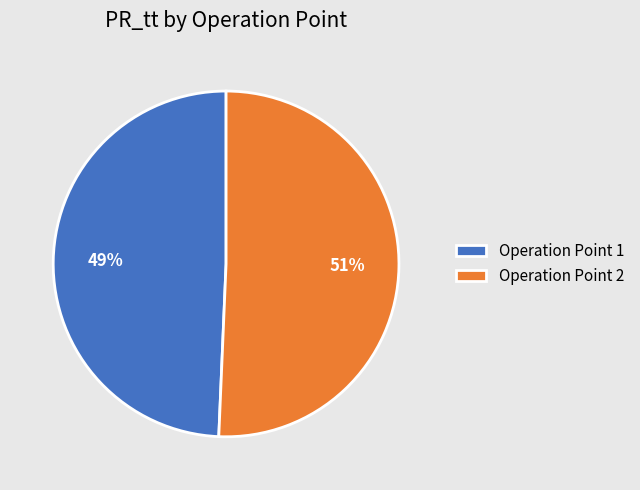

Do Operation Point 1 and Operation Point 2 together represent more than half of the pie?

Yes